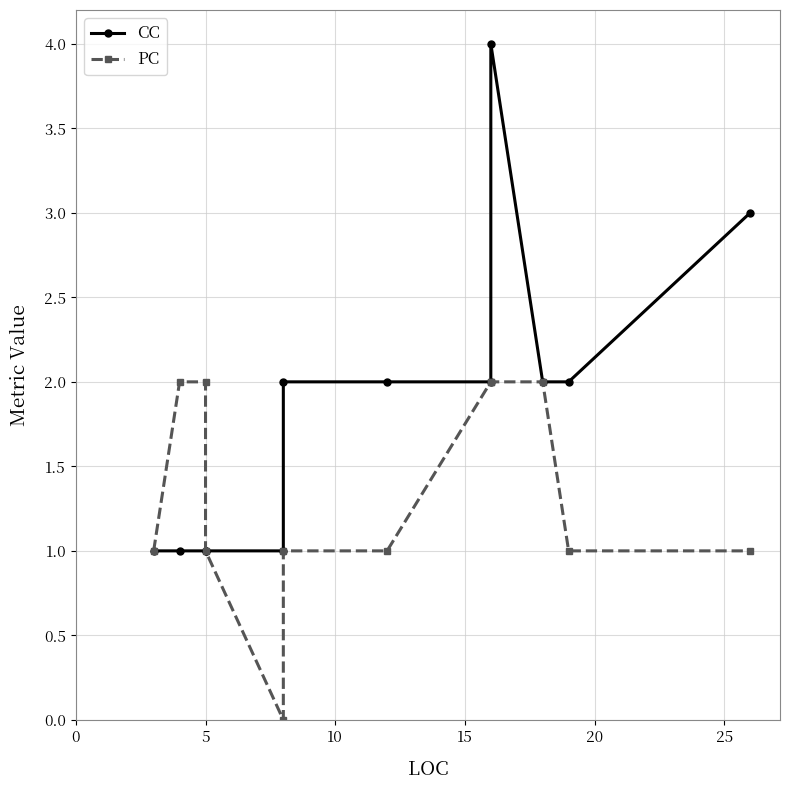

True or false: PC has more than 1 points higher than both neighbors.

False